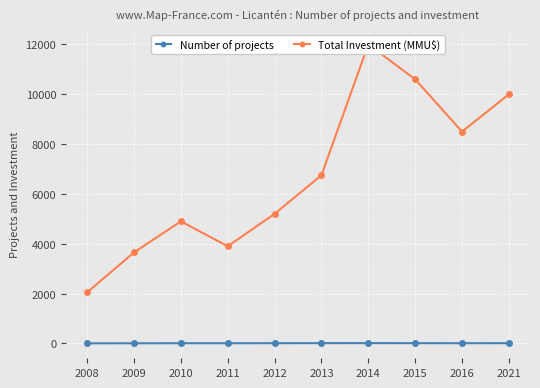

Where does the Total Investment (MMU$) series first go above 6750?

2014